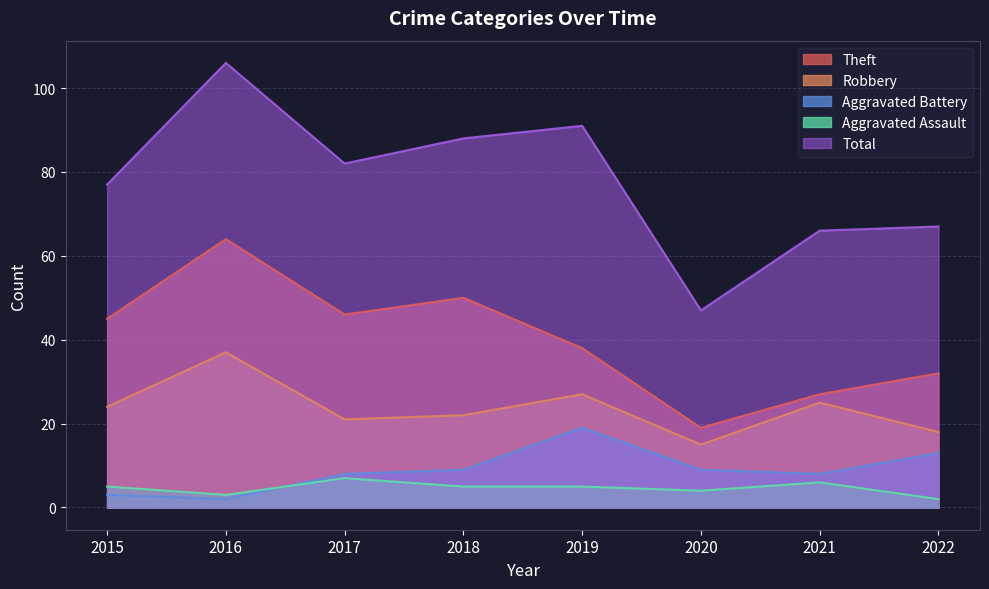

What is the total value across all series at 2022?

132